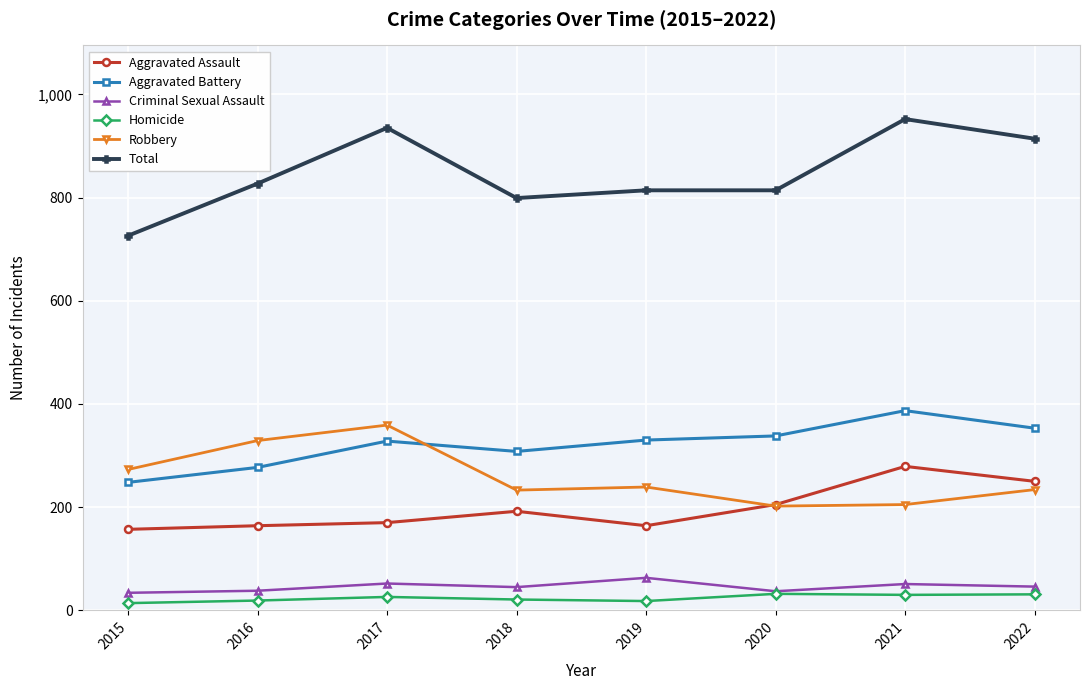

At which label is Aggravated Assault closest to 218?

2020